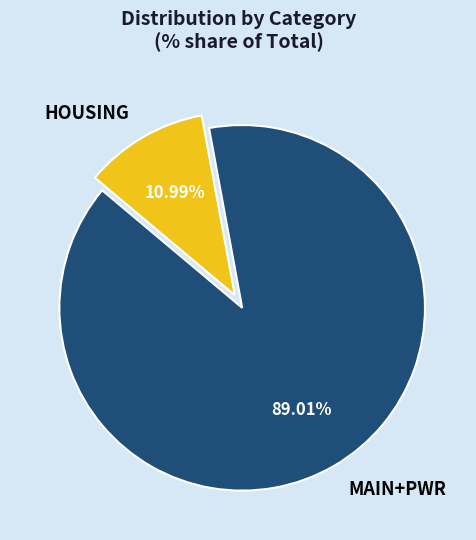

Which category accounts for the majority?

MAIN+PWR